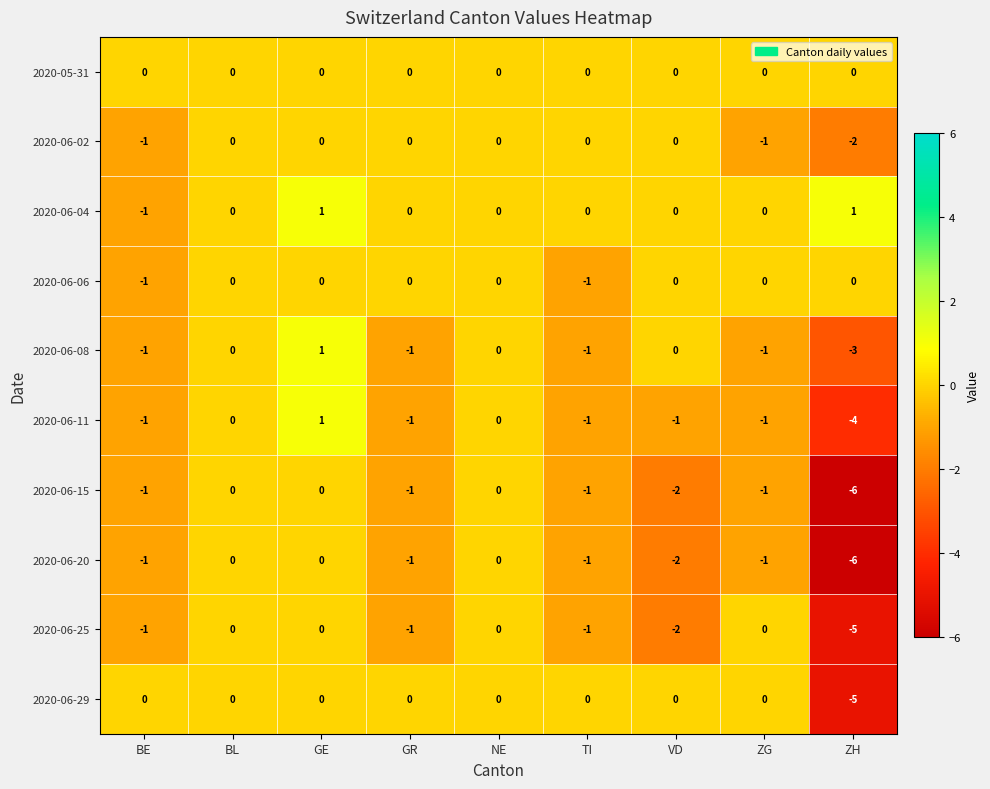

Which series changed the most between VD and ZG?

2020-06-25